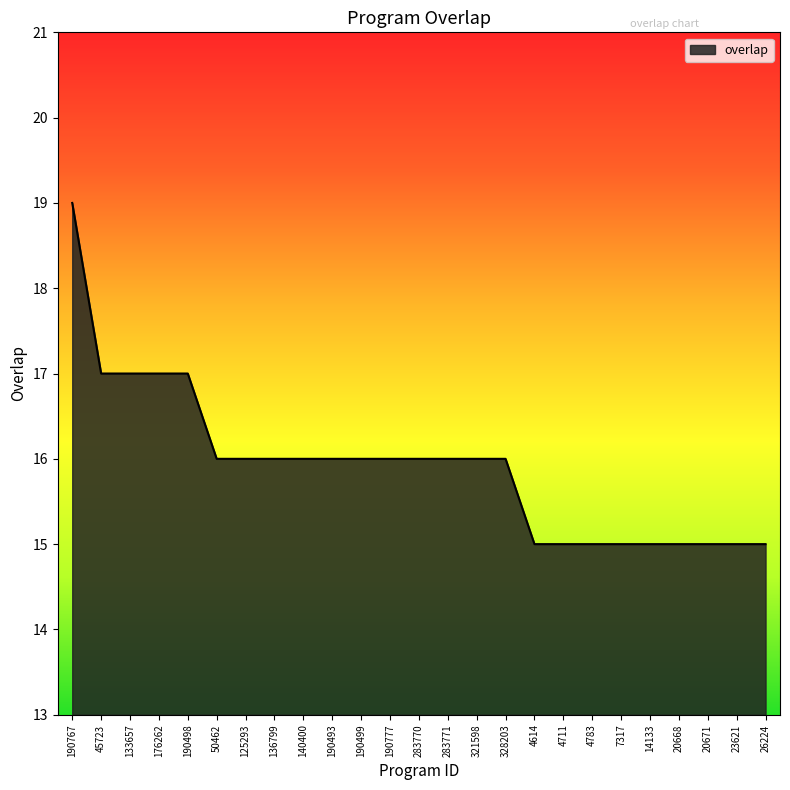

Which label corresponds to the largest value in the chart?

190767